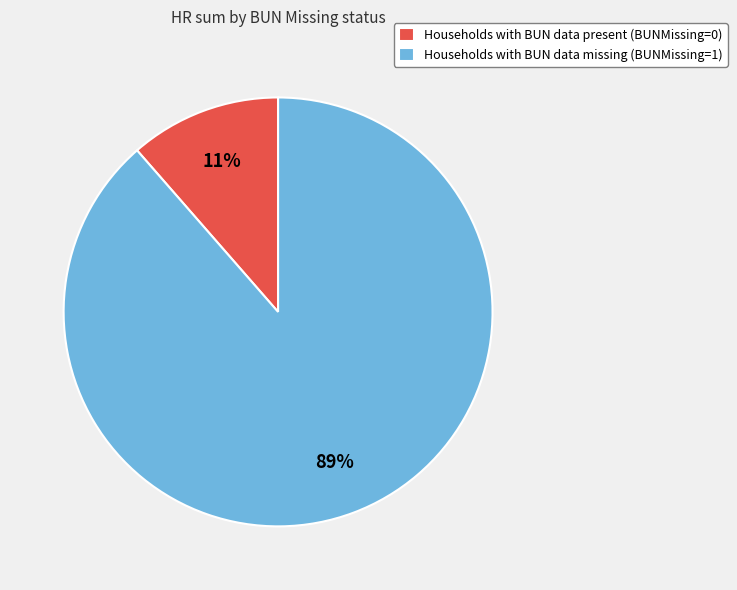

Do Households with BUN data missing (BUNMissing=1) and Households with BUN data present (BUNMissing=0) together represent more than half of the pie?

Yes